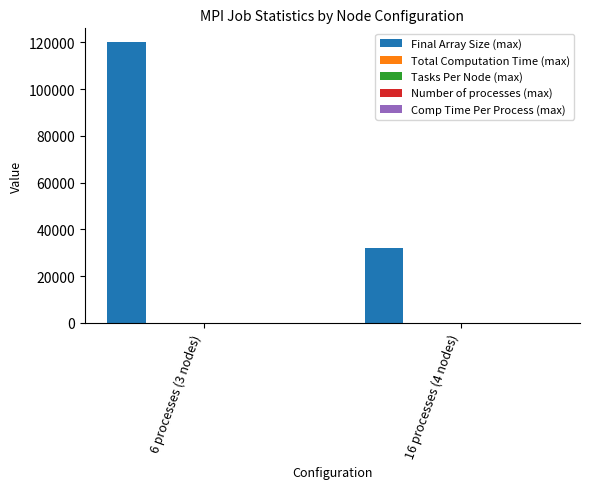

At which category is the sum across all series the highest?

6 processes (3 nodes)